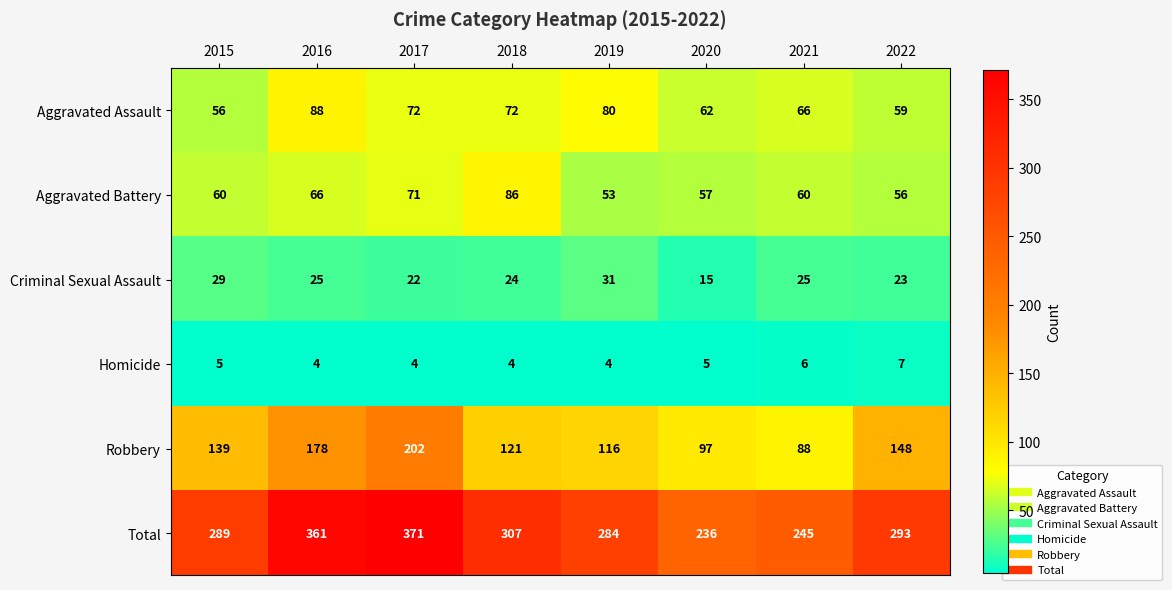

How many Homicide values are between 4 and 6?

7